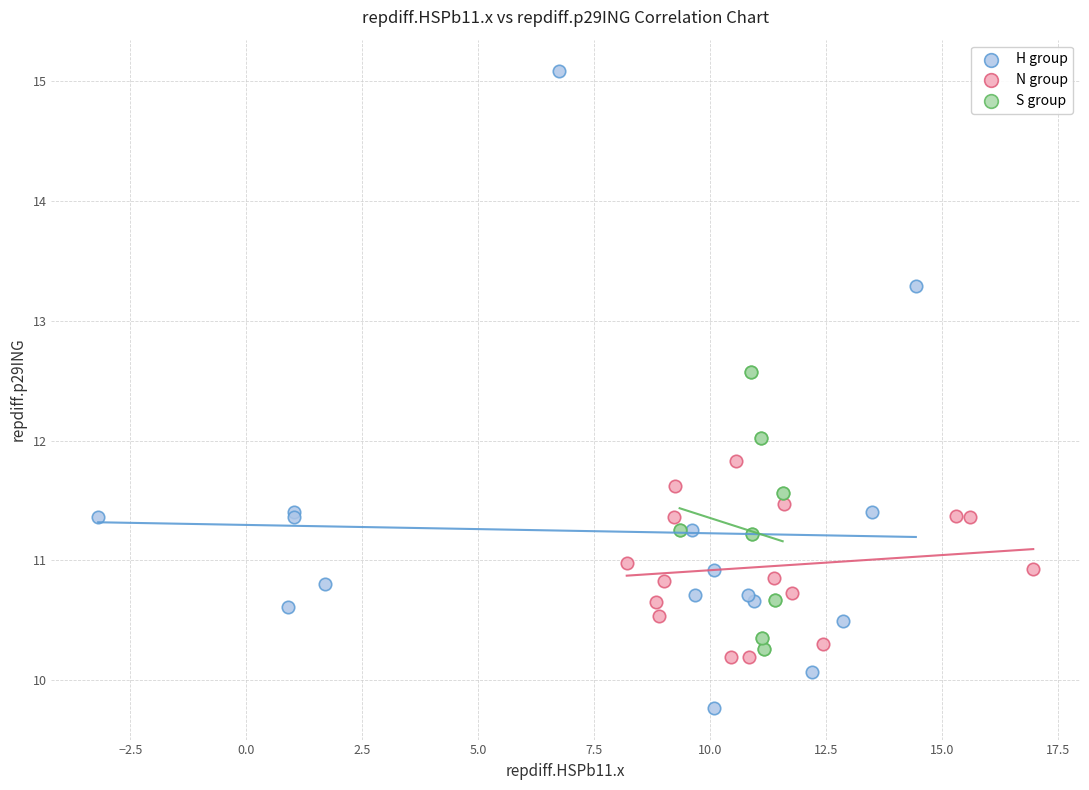

What are all the series names shown in the legend?

H group, N group, S group